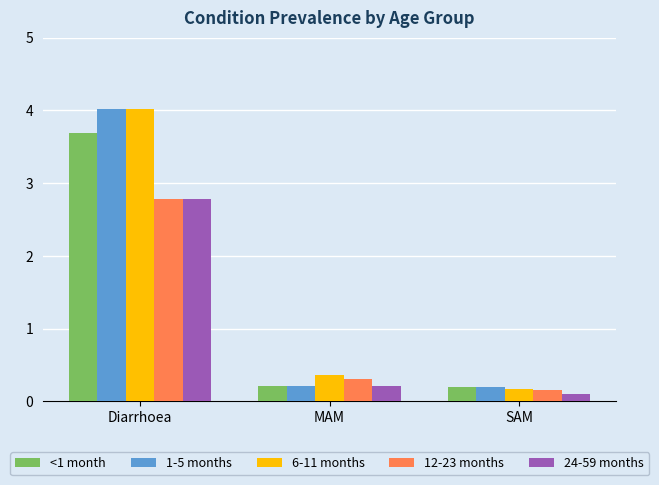

Which category has the highest value across all series?

Diarrhoea